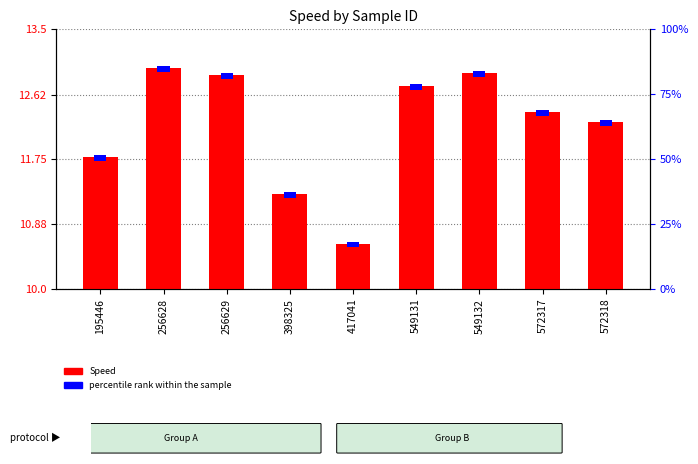

At which category does the chart reach its peak across all series?

256628